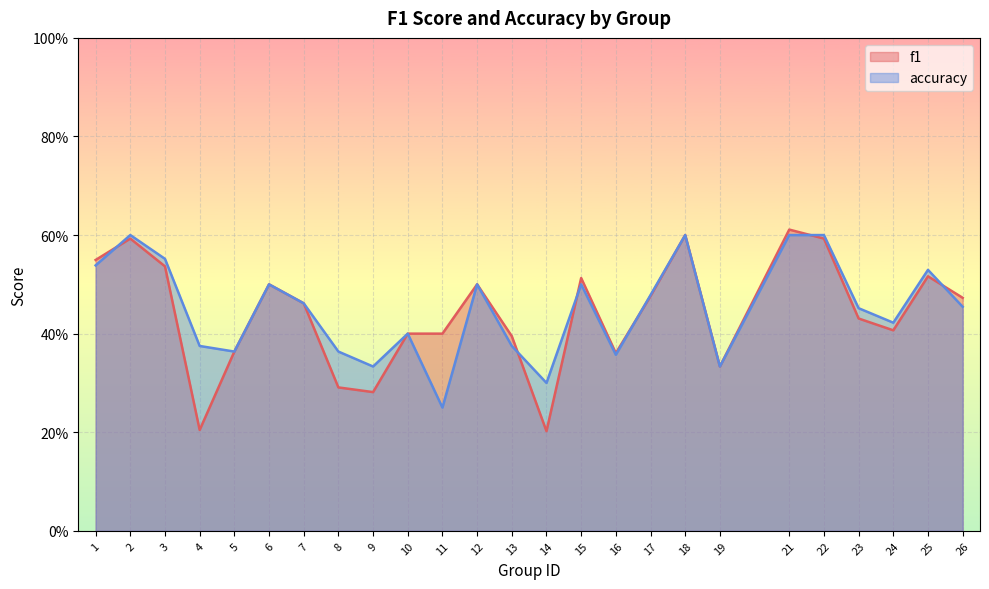

True or false: accuracy has a value of 0.4 at 16.

True